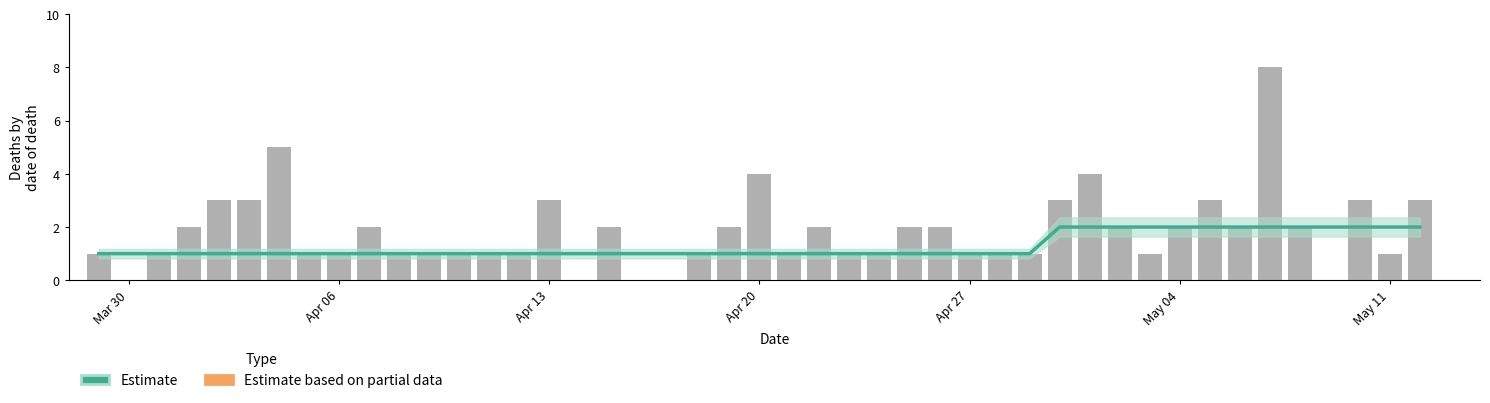

Reading left to right, what are all the values shown in this chart?

0=1	1=1	2=2	3=3	4=3	5=5	6=1	7=1	8=2	9=1	10=1	11=1	12=1	13=1	14=3	15=2	16=1	17=2	18=4	19=1	20=2	21=1	22=1	23=2	24=2	25=1	26=1	27=1	28=3	29=4	30=2	31=1	32=2	33=3	34=2	35=8	36=2	37=3	38=1	39=3